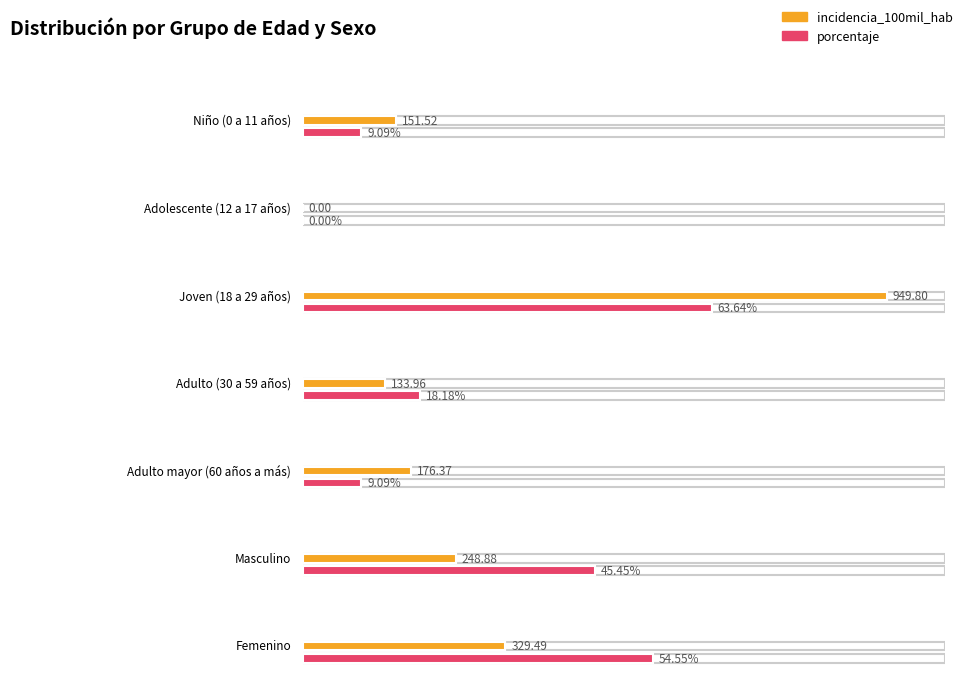

How many values in the porcentaje series are below 18?

3